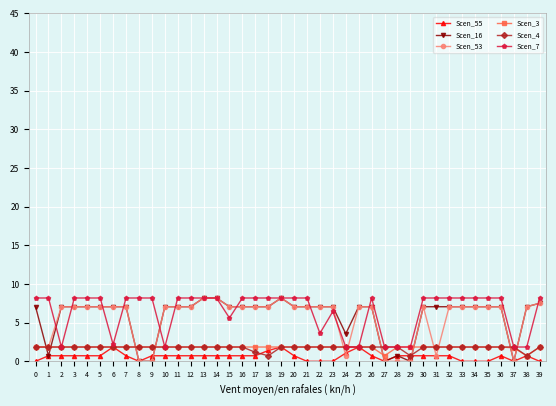

What is the greatest value displayed?

8.2